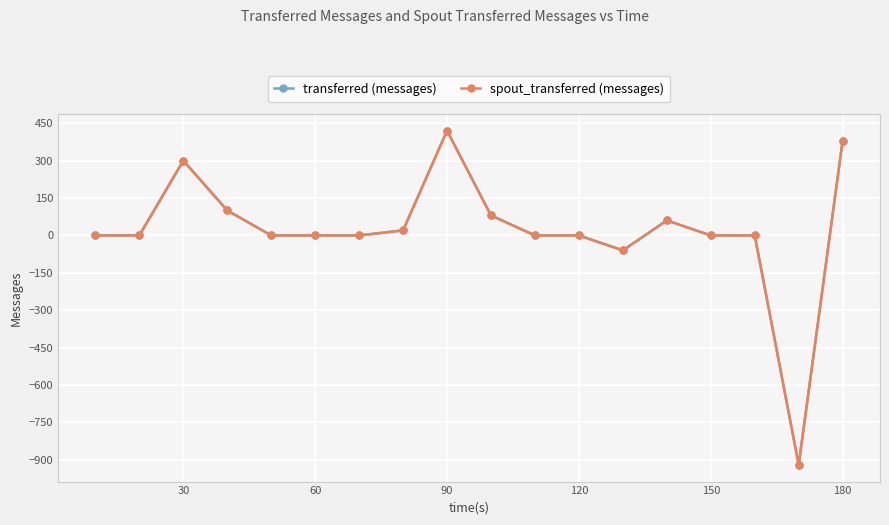

True or false: spout_transferred (messages) has more than 0 interior local peaks.

True